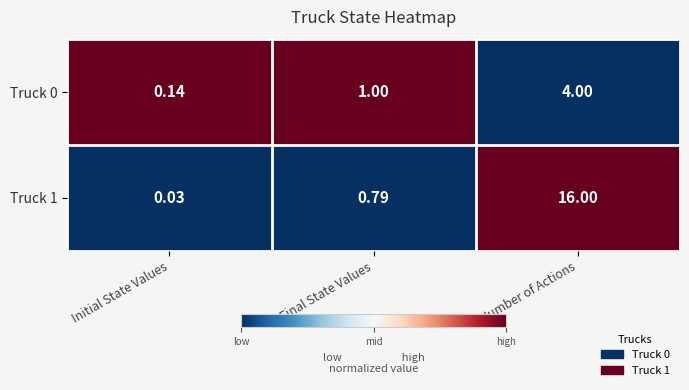

At which category does the chart reach its minimum across all series?

Initial State Values